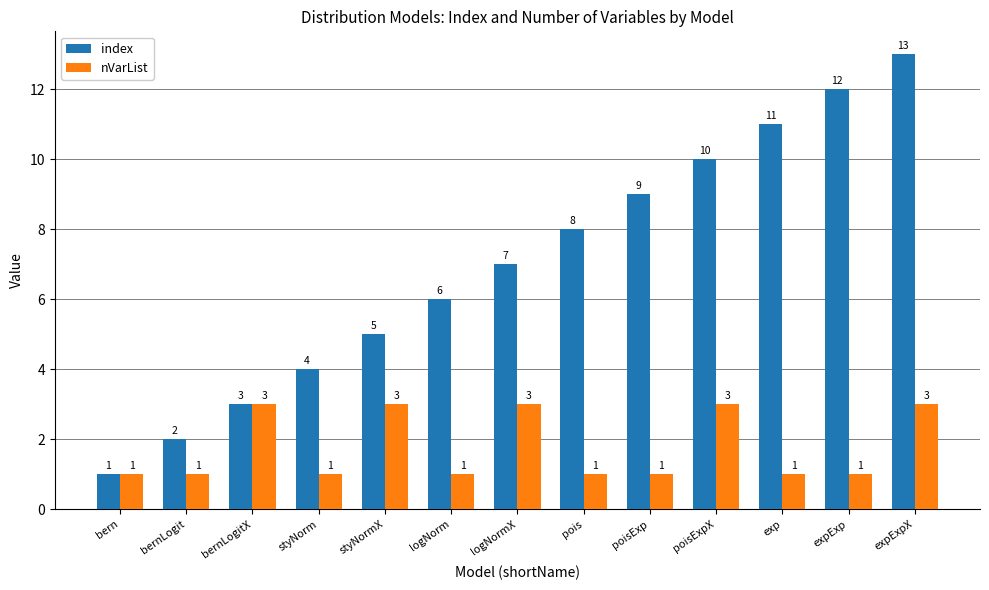

Is the value of nVarList at pois greater than the value of index at bernLogitX?

No